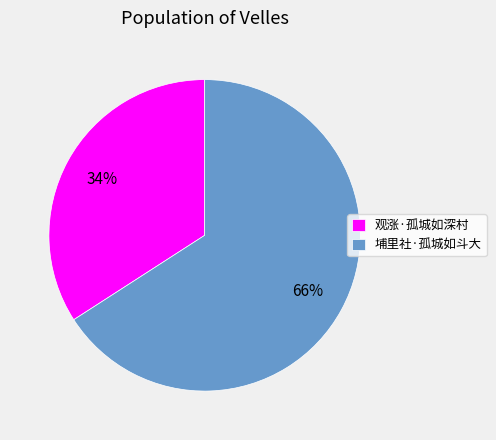

Which category has the biggest portion of the pie?

埔里社·孤城如斗大